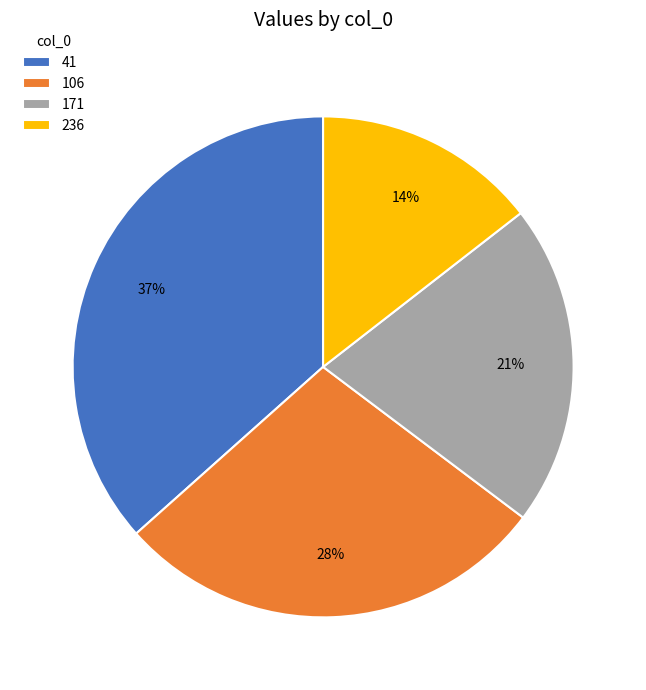

Does any single category account for the majority?

No